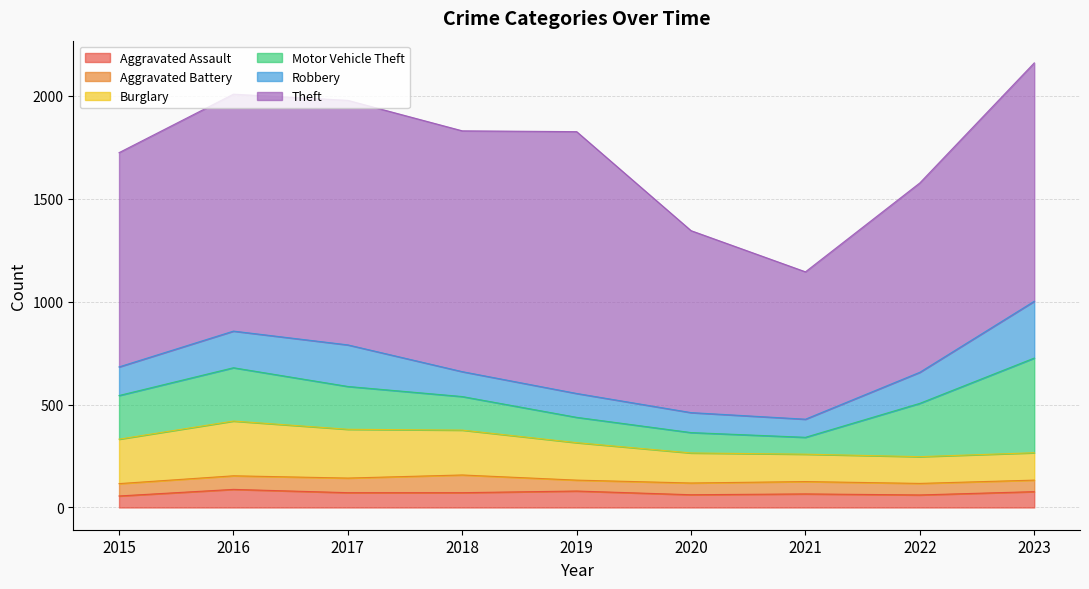

What is the value of the Burglary point at the 8th from the left?

130